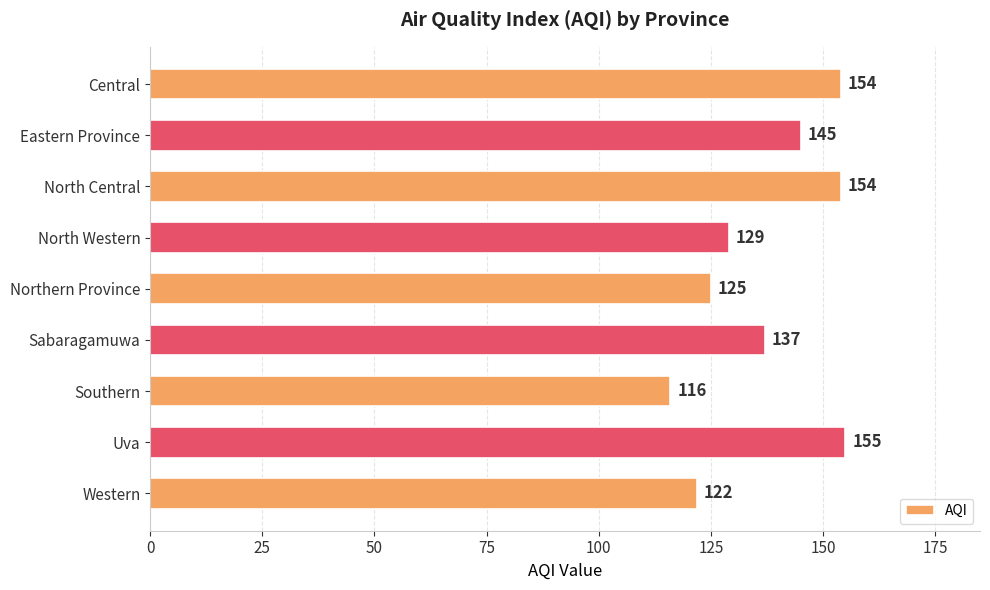

What is the smallest value displayed?

116